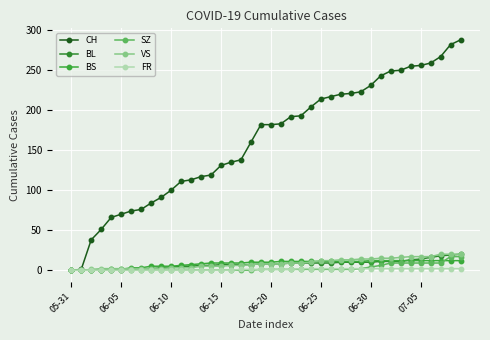

What is the sum of all BL values?

304